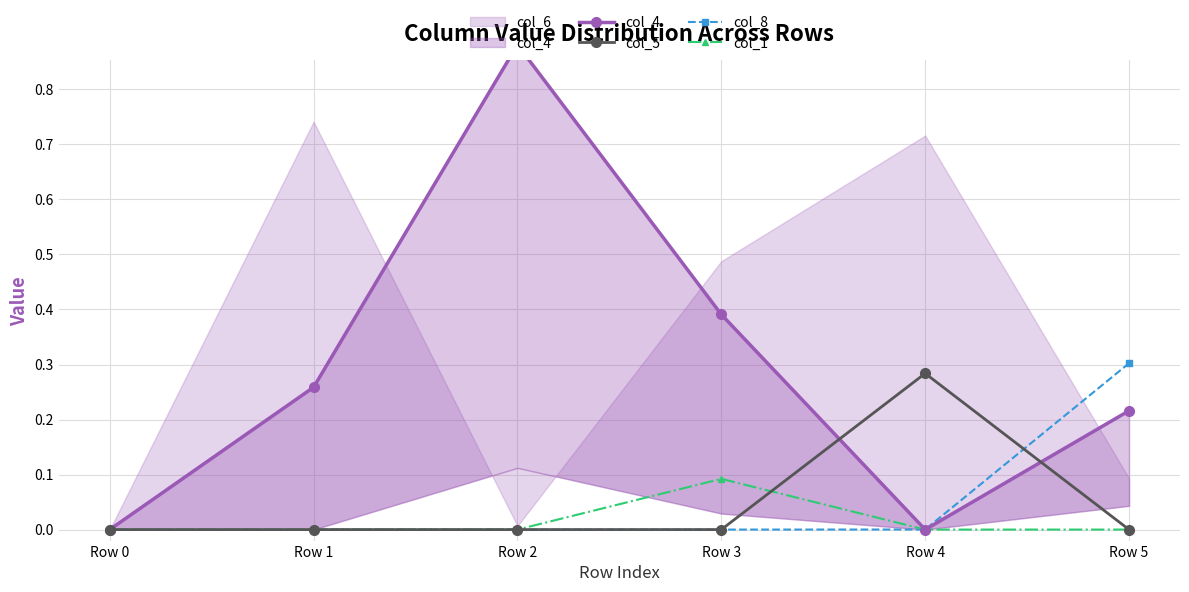

Is the value of col_4 at Row 0 greater than the value of col_1 at Row 1?

No